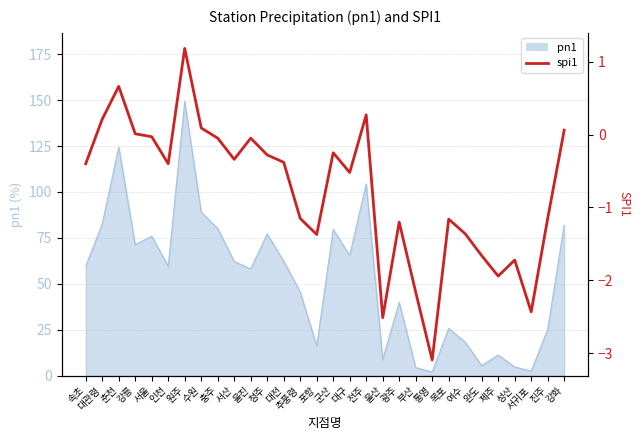

What is the value of the 11th point from the left?

-0.1